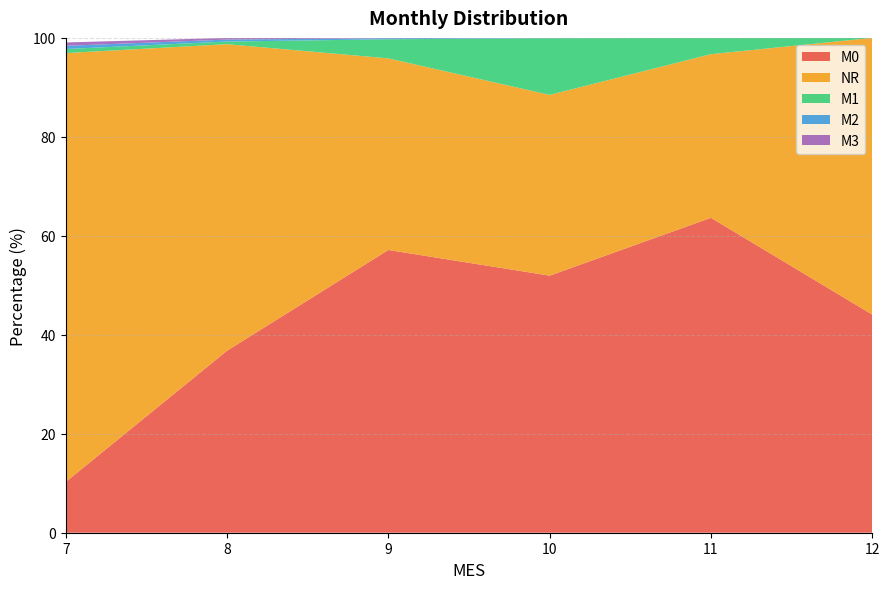

Reading left to right, extract all data points from this chart.

M0: 7=10.3	8=36.8	9=57.1	10=52.0	11=63.6	12=44.1
NR: 7=86.7	8=62.0	9=38.7	10=36.5	11=33.1	12=55.9
M1: 7=0.8	8=0.5	9=3.9	10=11.5	11=3.3	12=0.0
M2: 7=0.7	8=0.4	9=0.2	10=0.0	11=0.0	12=0.0
M3: 7=0.7	8=0.3	9=0.1	10=0.0	11=0.0	12=0.0